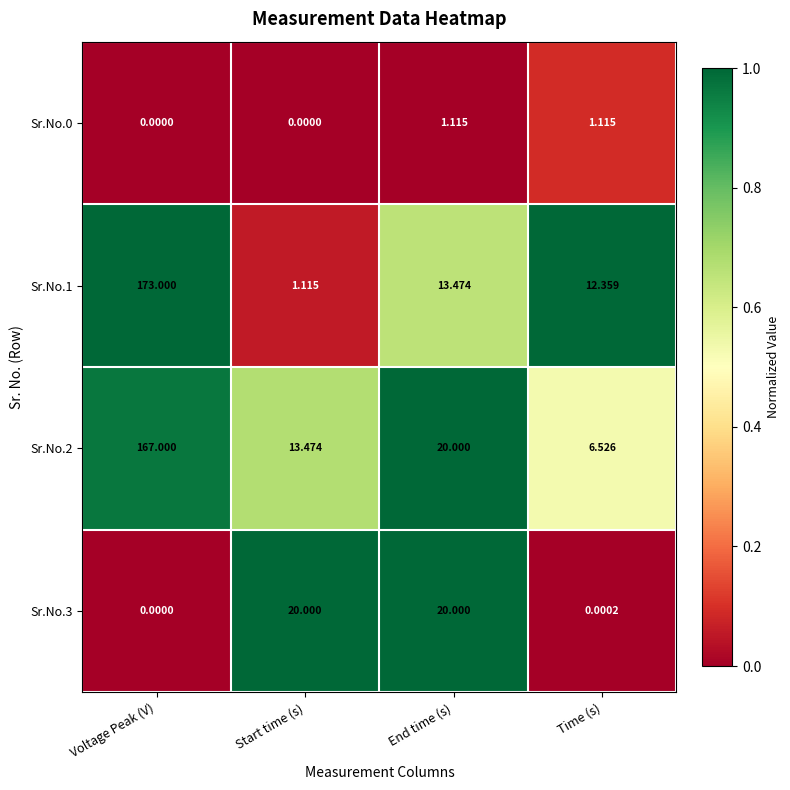

List the labels in order of Sr.No.2 value, smallest first.

Time (s), Start time (s), End time (s), Voltage Peak (V)